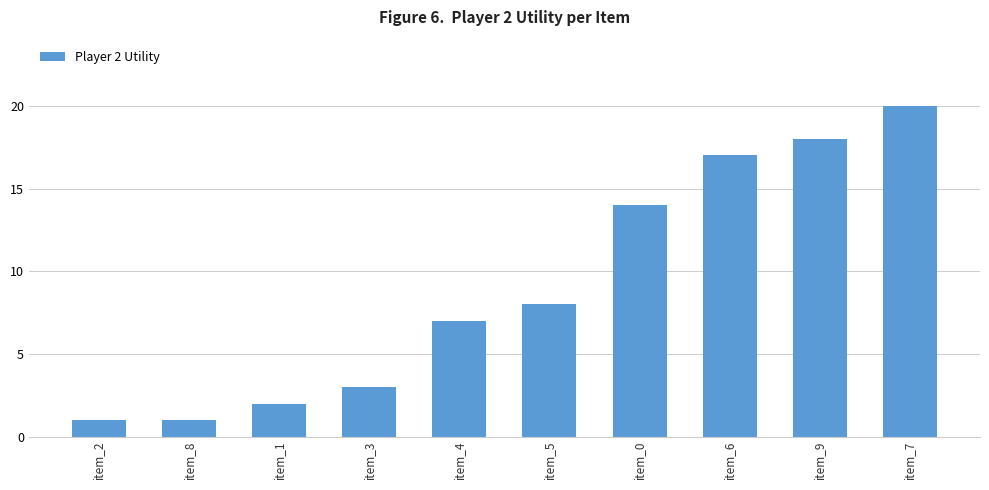

What is the label of the 6th bar from the left?

item_5